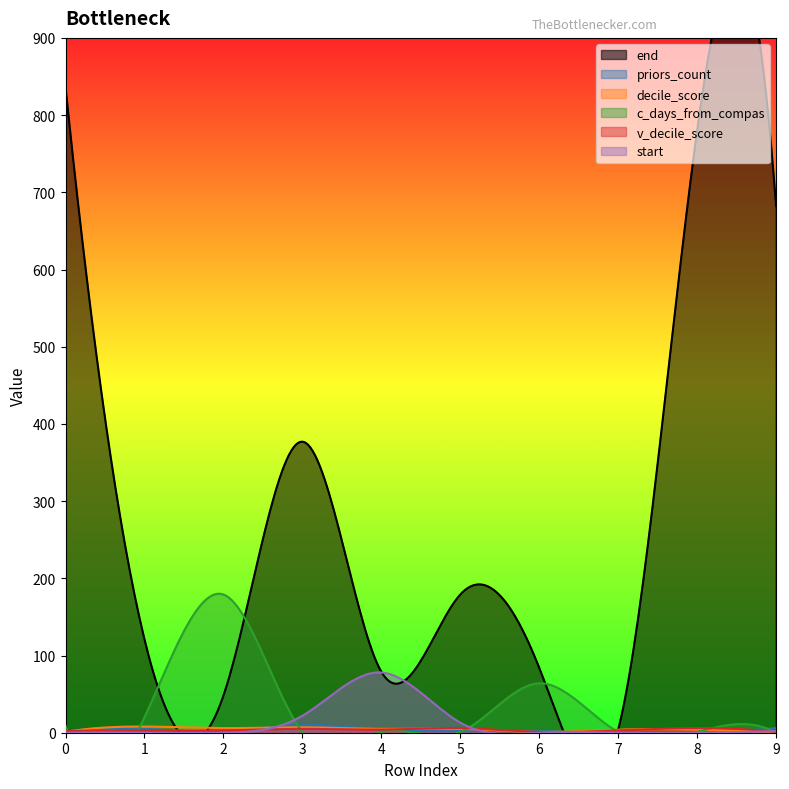

What is the value of the v_decile_score point at the 2nd from the left?

3